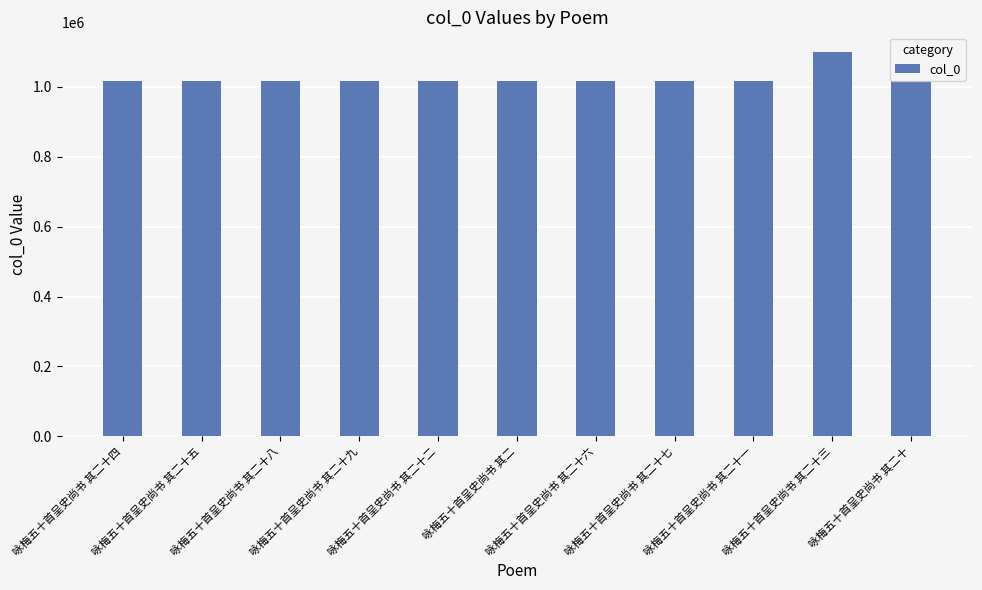

What is the change in value from 咏梅五十首呈史尚书 其二十二 to 咏梅五十首呈史尚书 其二十七?

+19